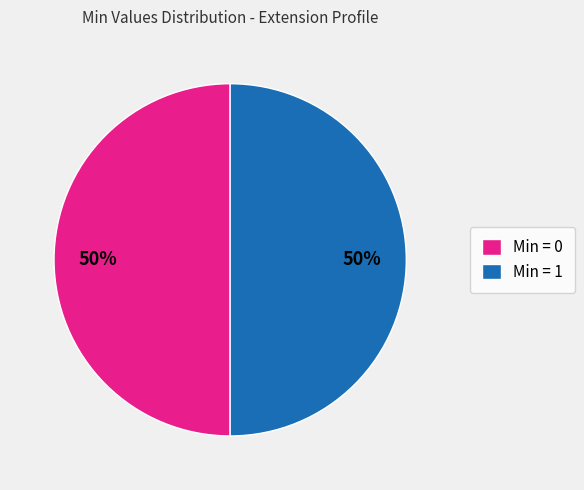

How many segments does this pie chart have?

2